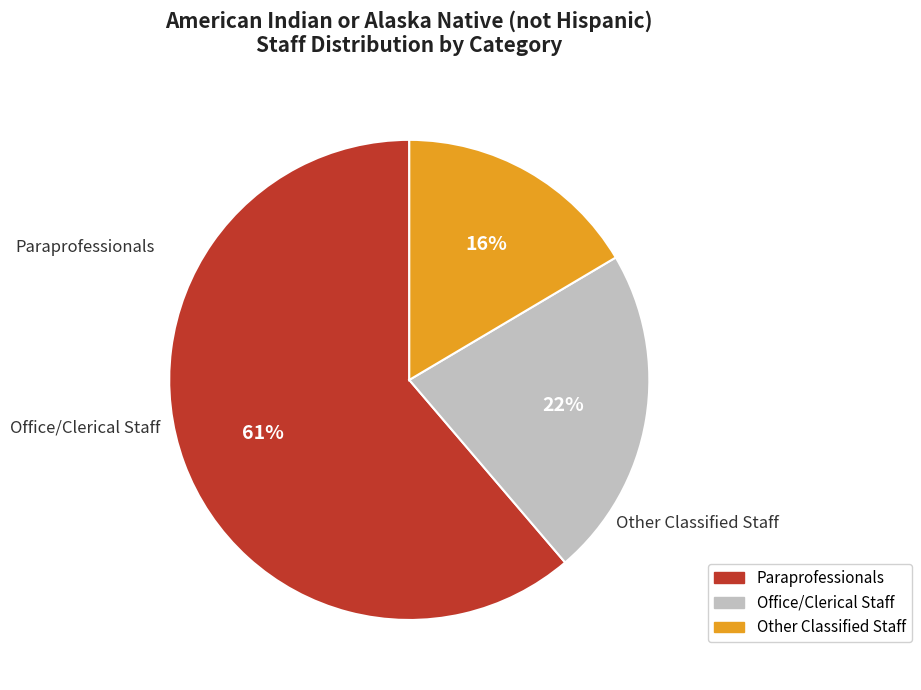

The Other Classified Staff slice represents 16% of the pie. True or false?

True